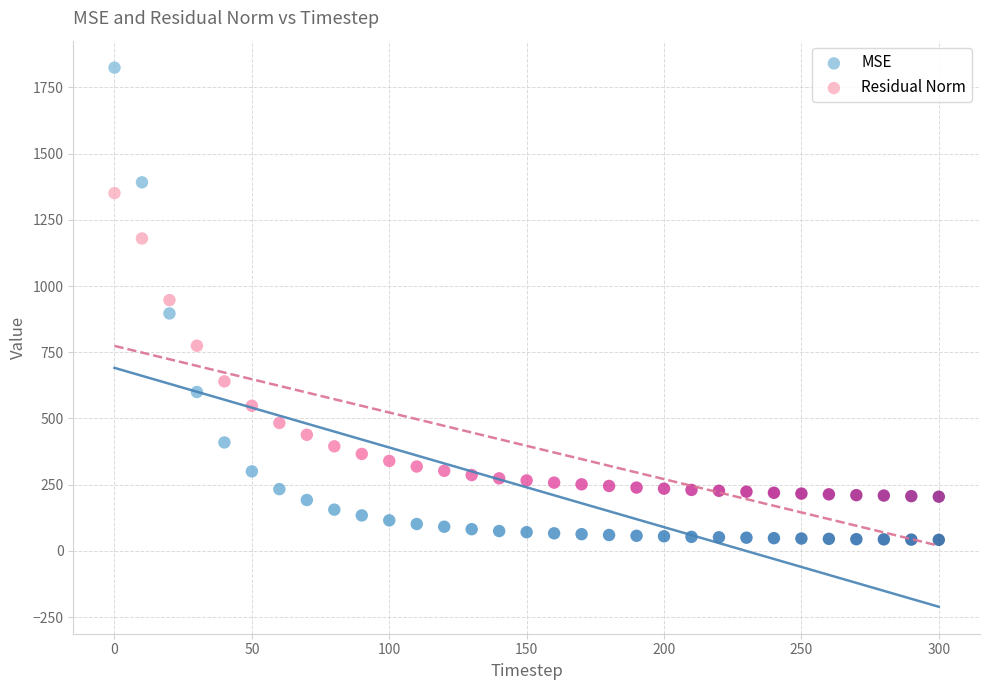

Which series reaches the minimum Y coordinate?

MSE